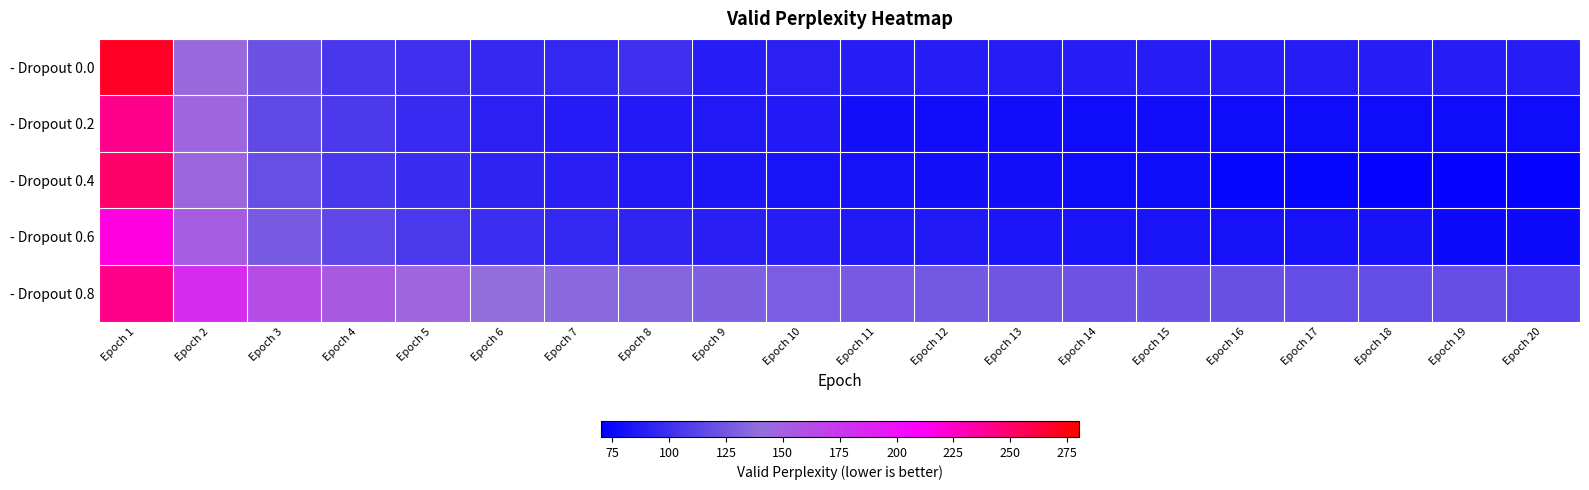

Which has a higher value, Epoch 7 or Epoch 3?

Epoch 3